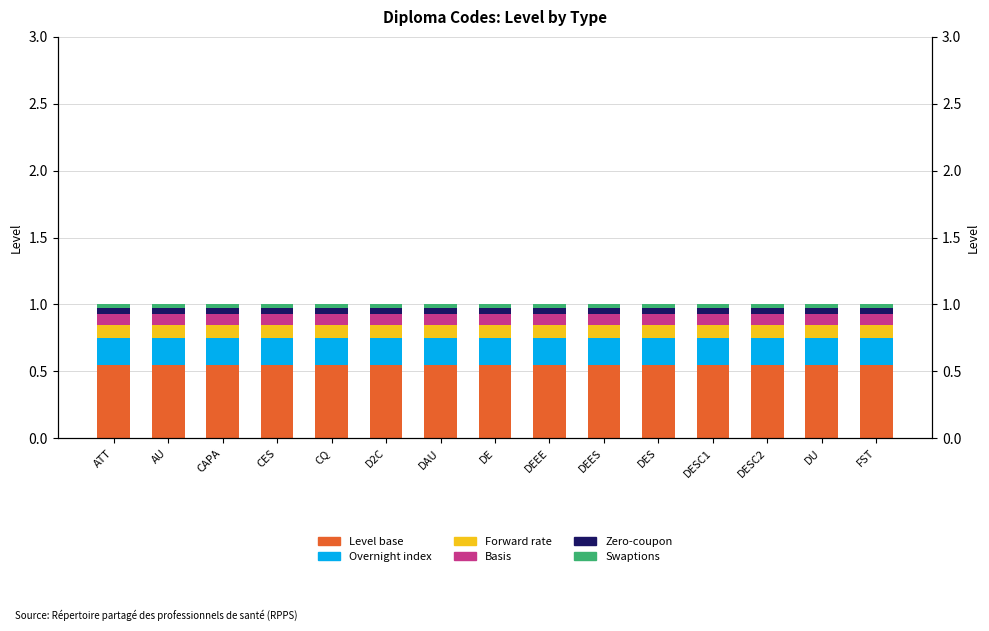

Between DE and FST, which series saw the biggest shift?

Level base